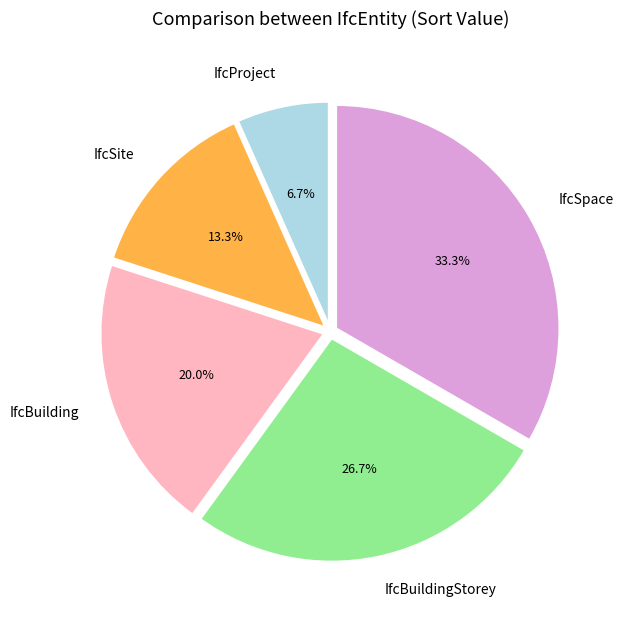

Between IfcBuildingStorey and IfcProject, which is larger?

IfcBuildingStorey